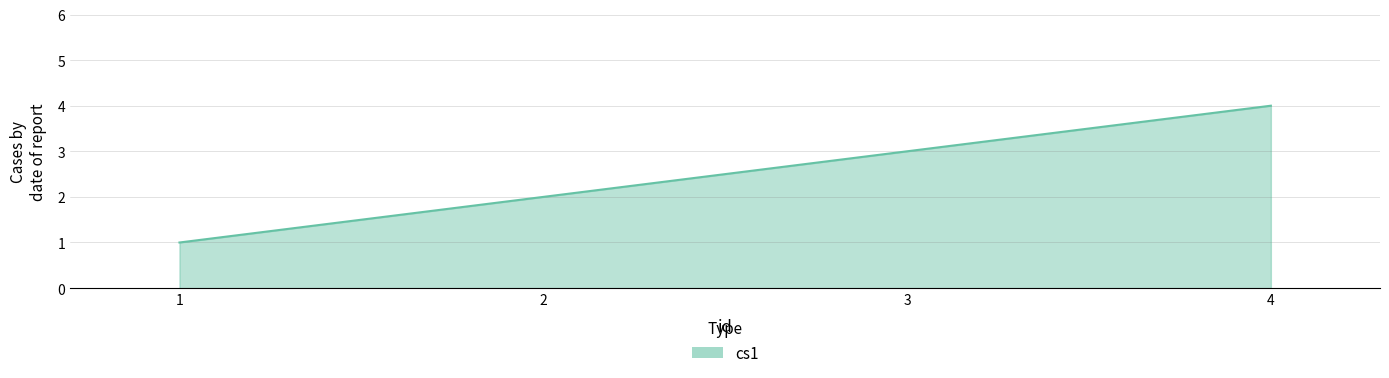

What is the change in value from 2 to 3?

+1